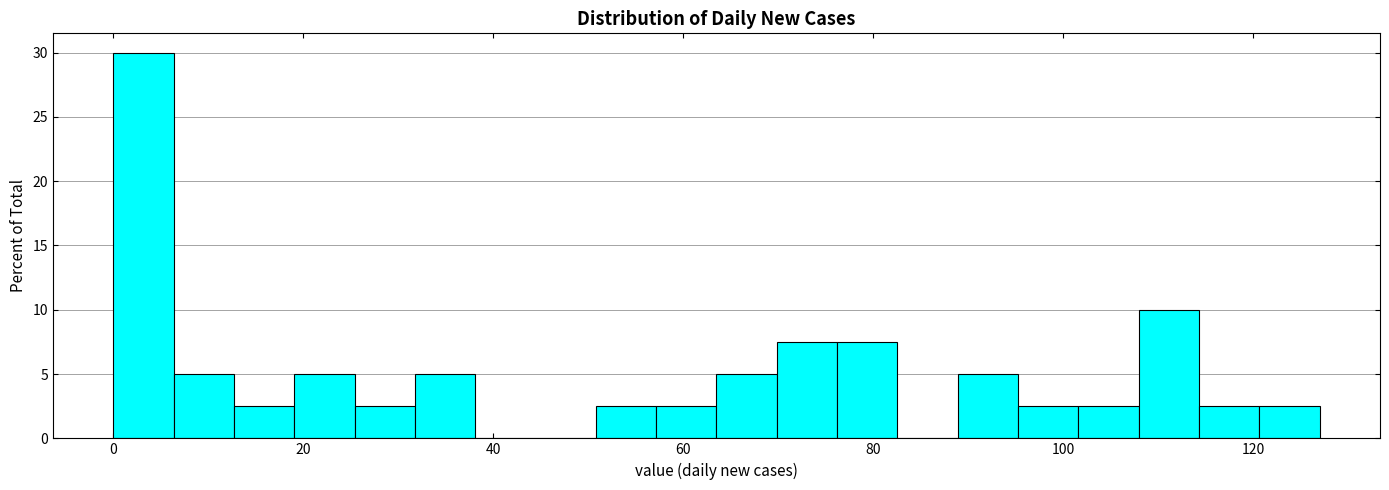

Around what value on the x-axis is the tallest bar? Give the approximate position of its centre, as read against the axis.

4